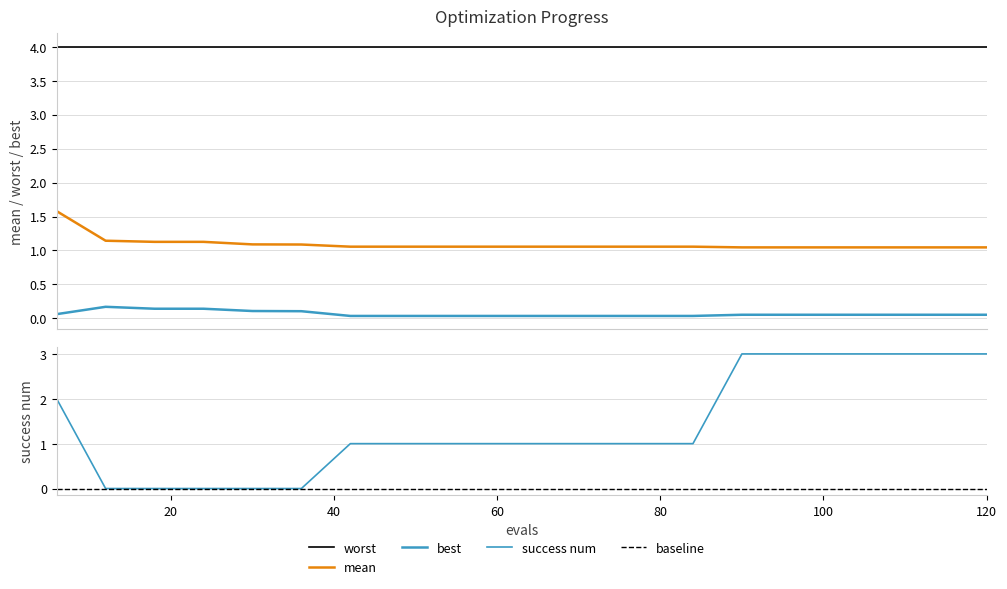

The success num series shows 3.0 at 108. True or false?

True